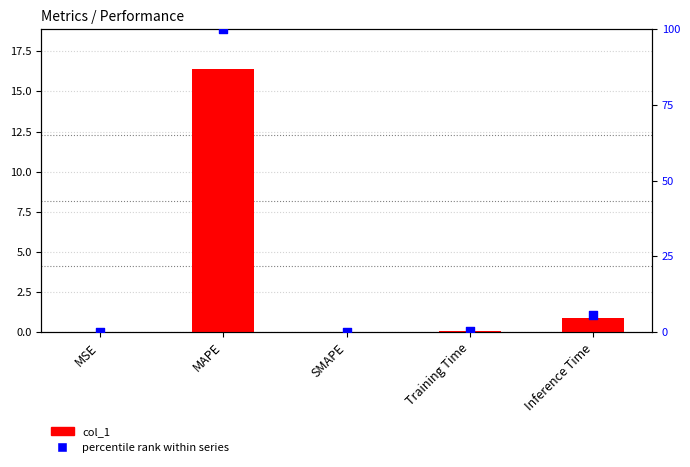

Which series contains the highest Y value?

percentile rank within series